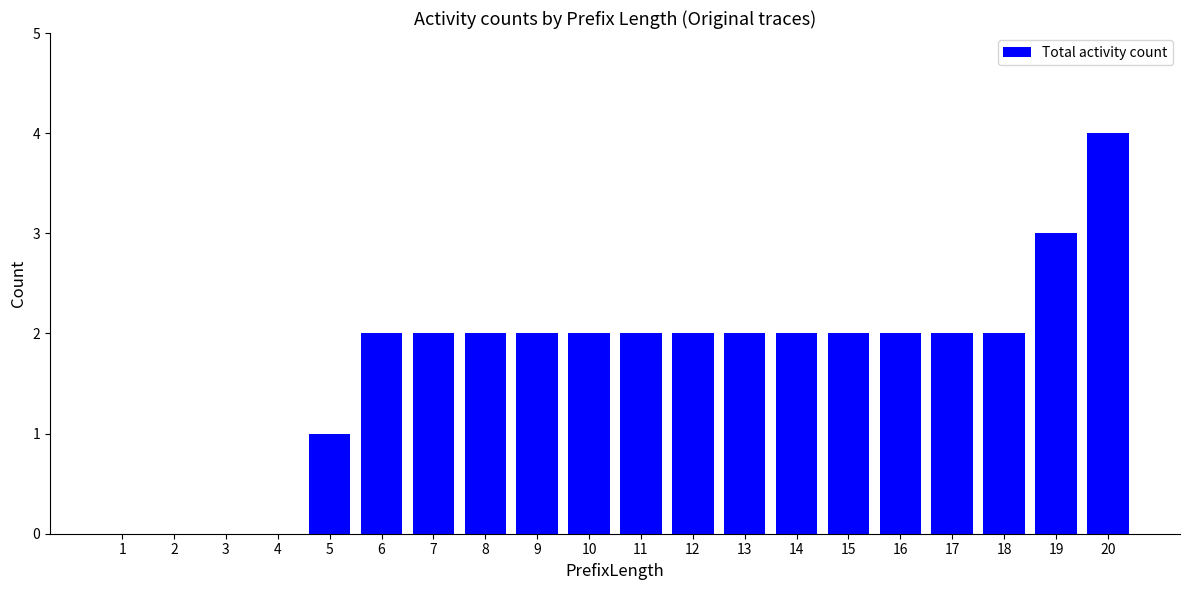

What is the sum of all values?

34